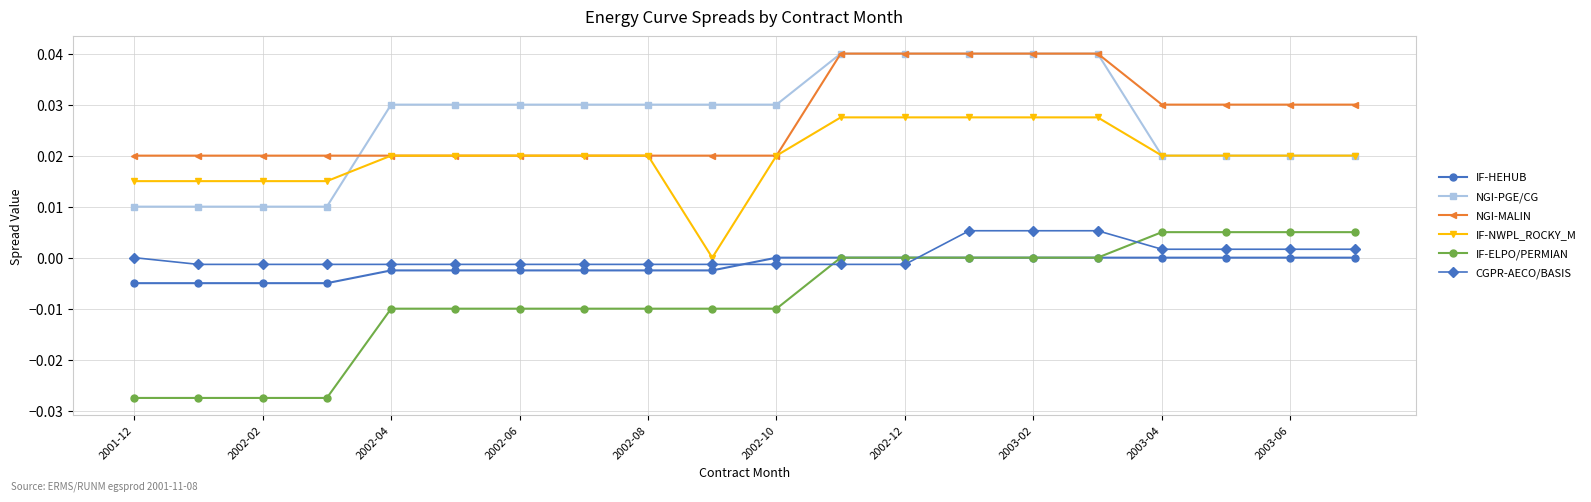

True or false: NGI-PGE/CG and IF-HEHUB intersect in this chart.

False